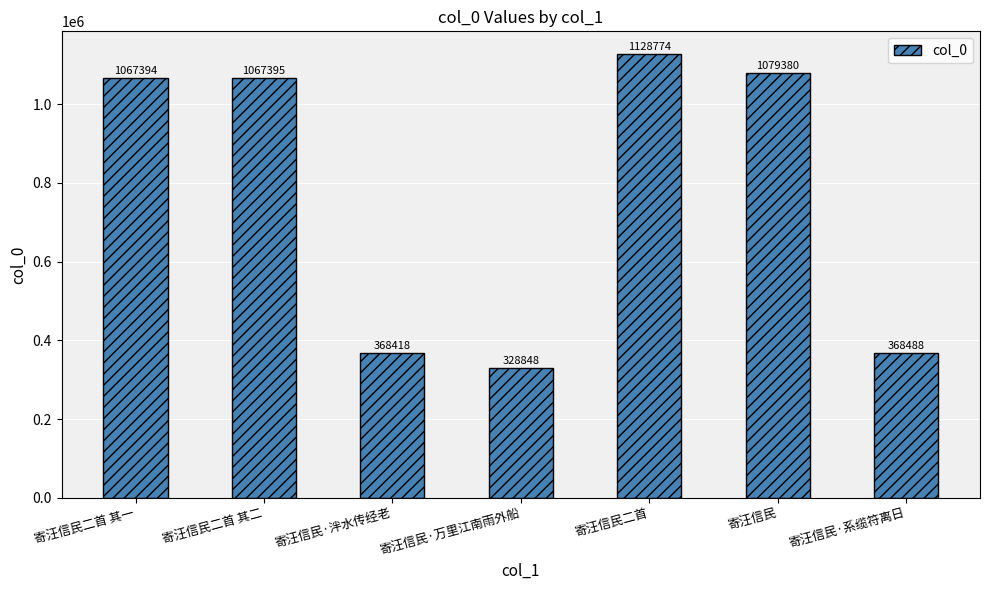

How many data points does each series have?

7